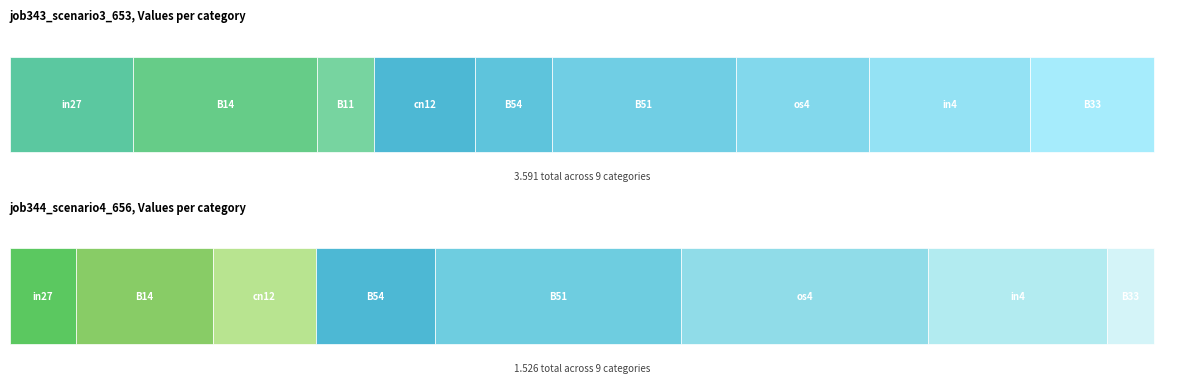

How many groups of bars are there?

9